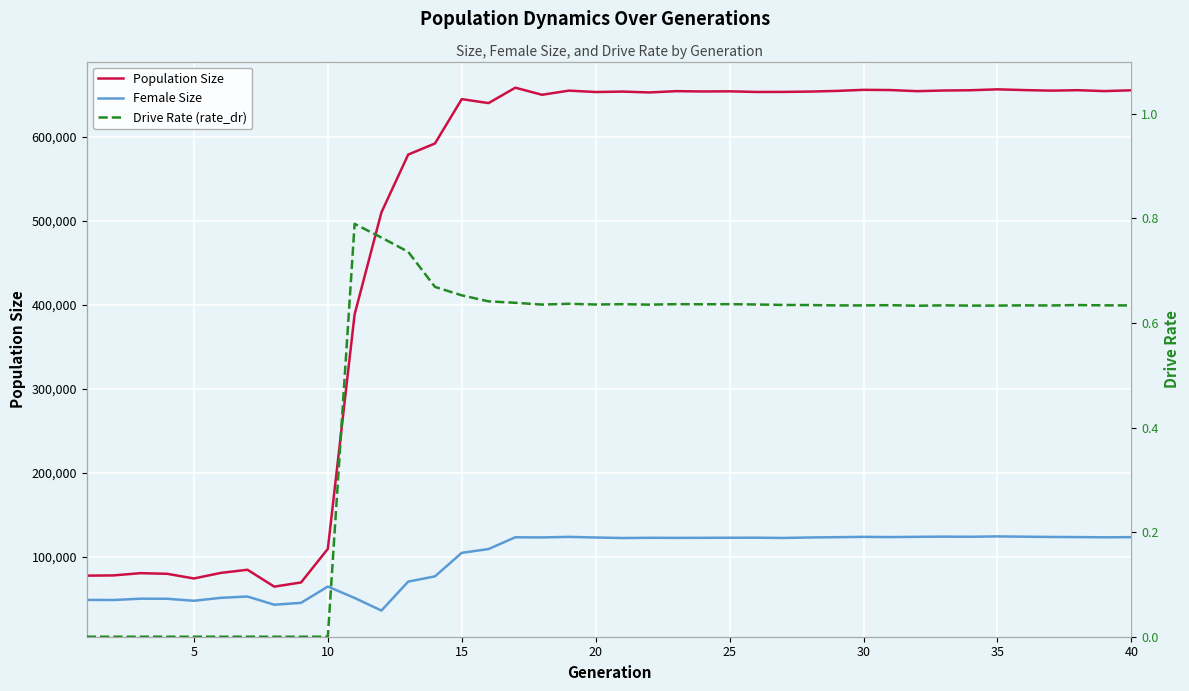

True or false: Female Size has more than 1 points higher than both neighbors.

True